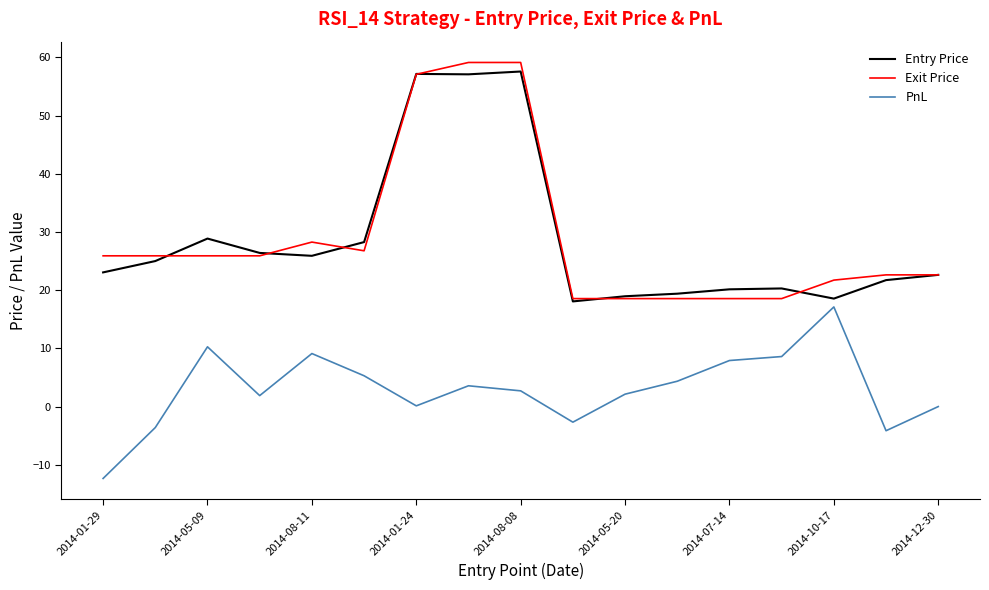

What is the maximum value for Exit Price?

59.1